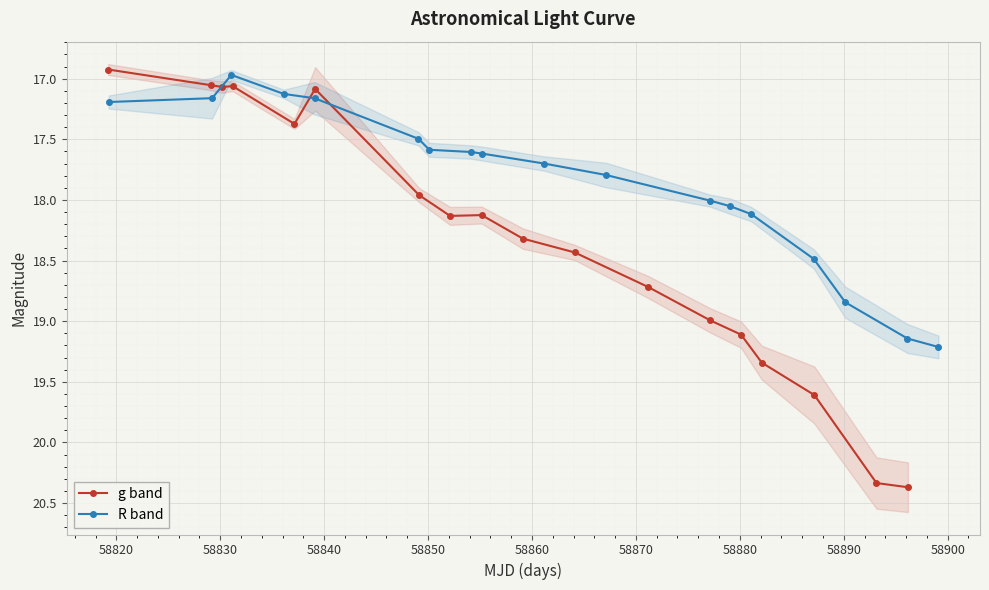

What is the maximum value for g band?

20.4